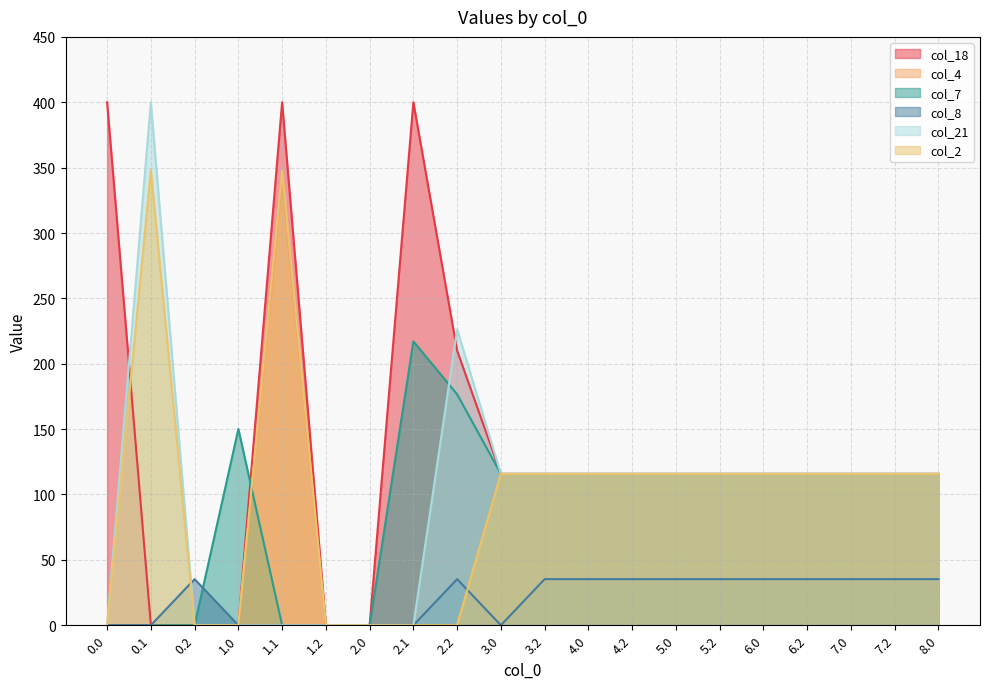

What is the label of the 10th point from the right?

3.2